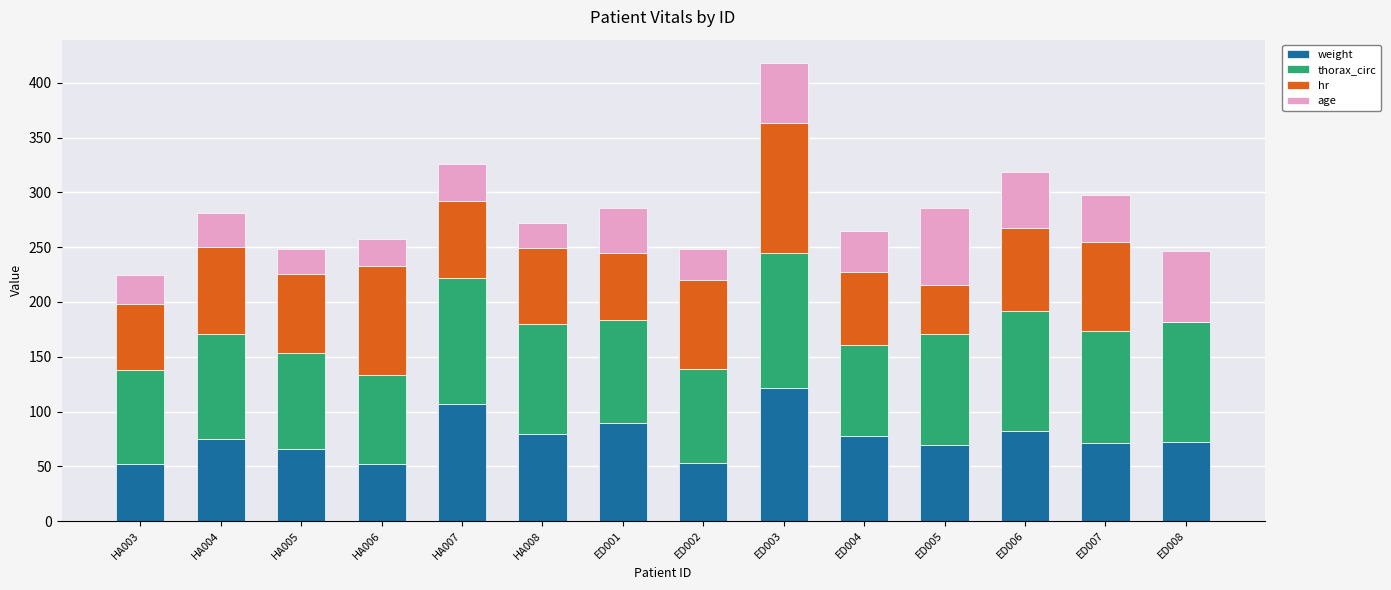

What is the sum of all weight values?

1065.7